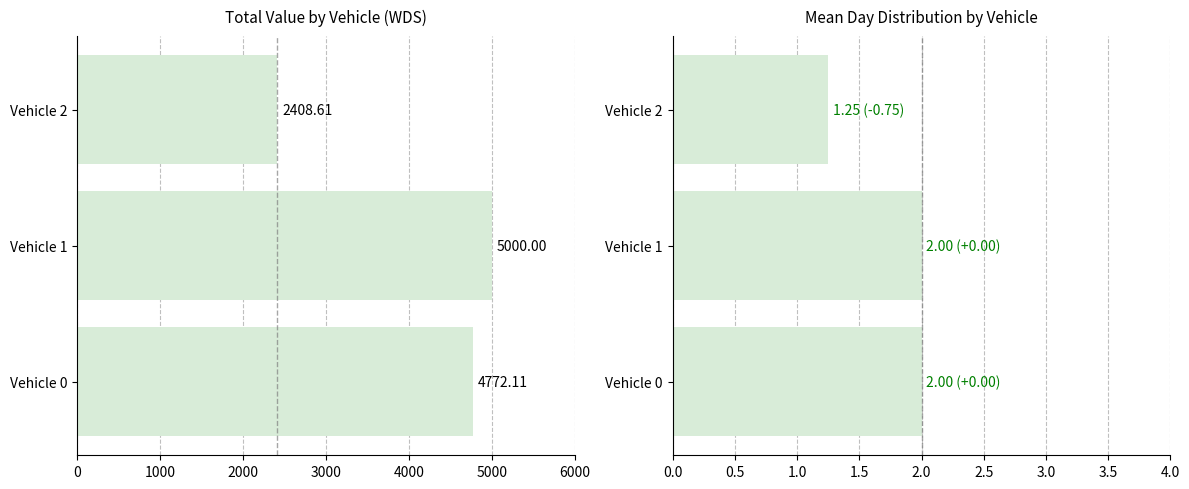

Which series has the largest range (max minus min)?

Total Value